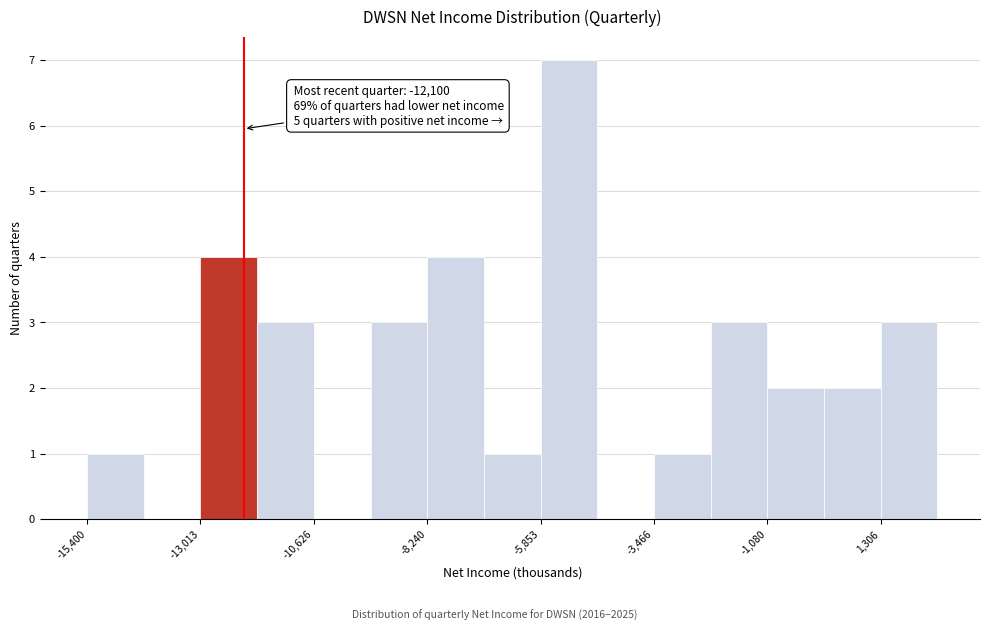

Around what value on the x-axis is the tallest bar? Give the approximate position of its centre, as read against the axis.

-5500